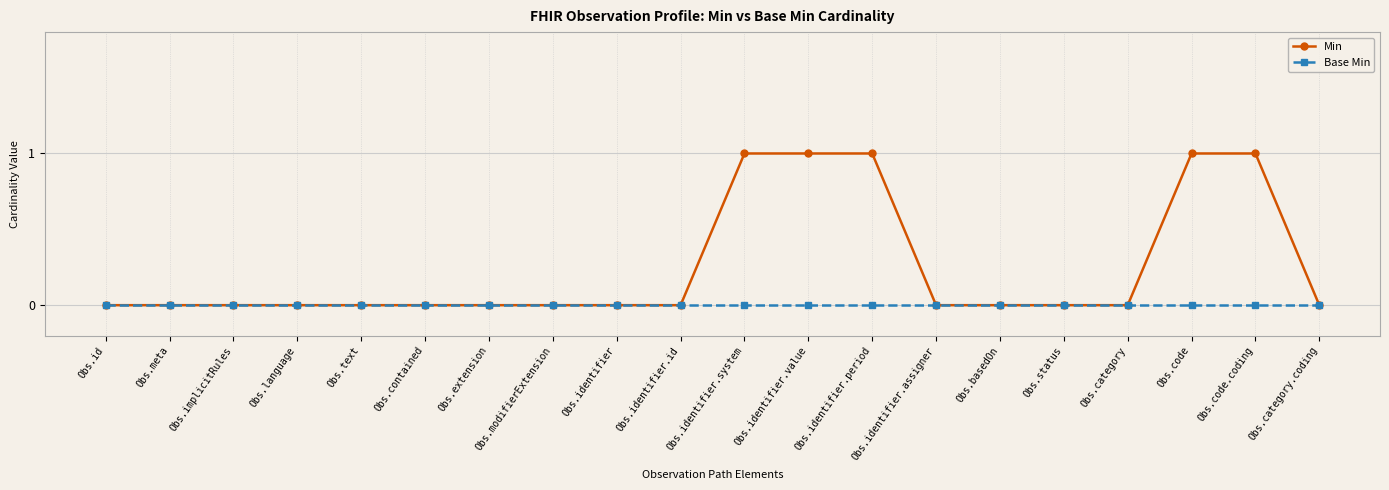

Which series changed the most between Obs.identifier.period and Obs.status?

Min